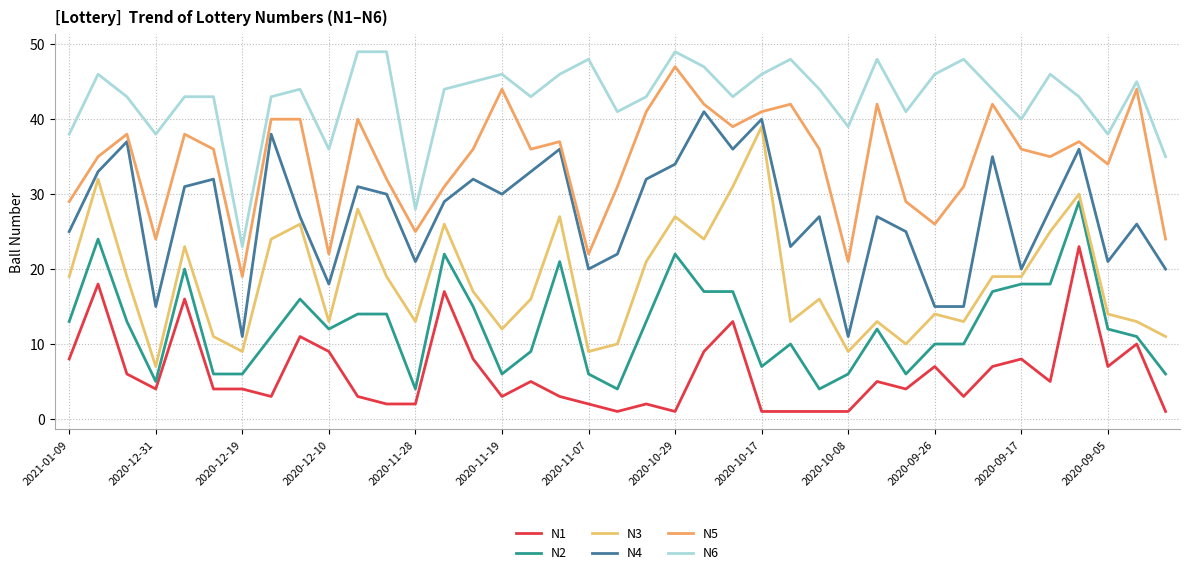

List the series in order of their peak value, lowest first.

N1, N2, N3, N4, N5, N6